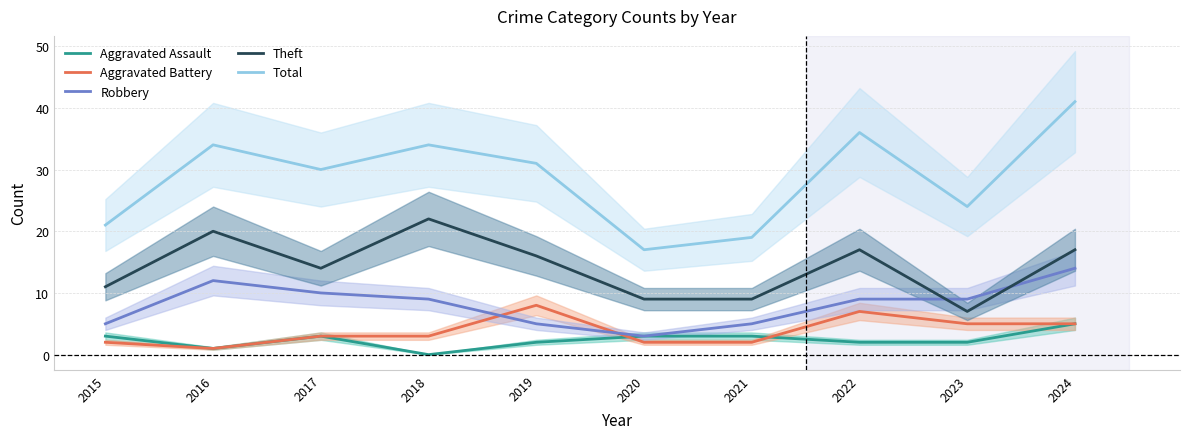

True or false: Robbery has a value of 9 at 2018.

True